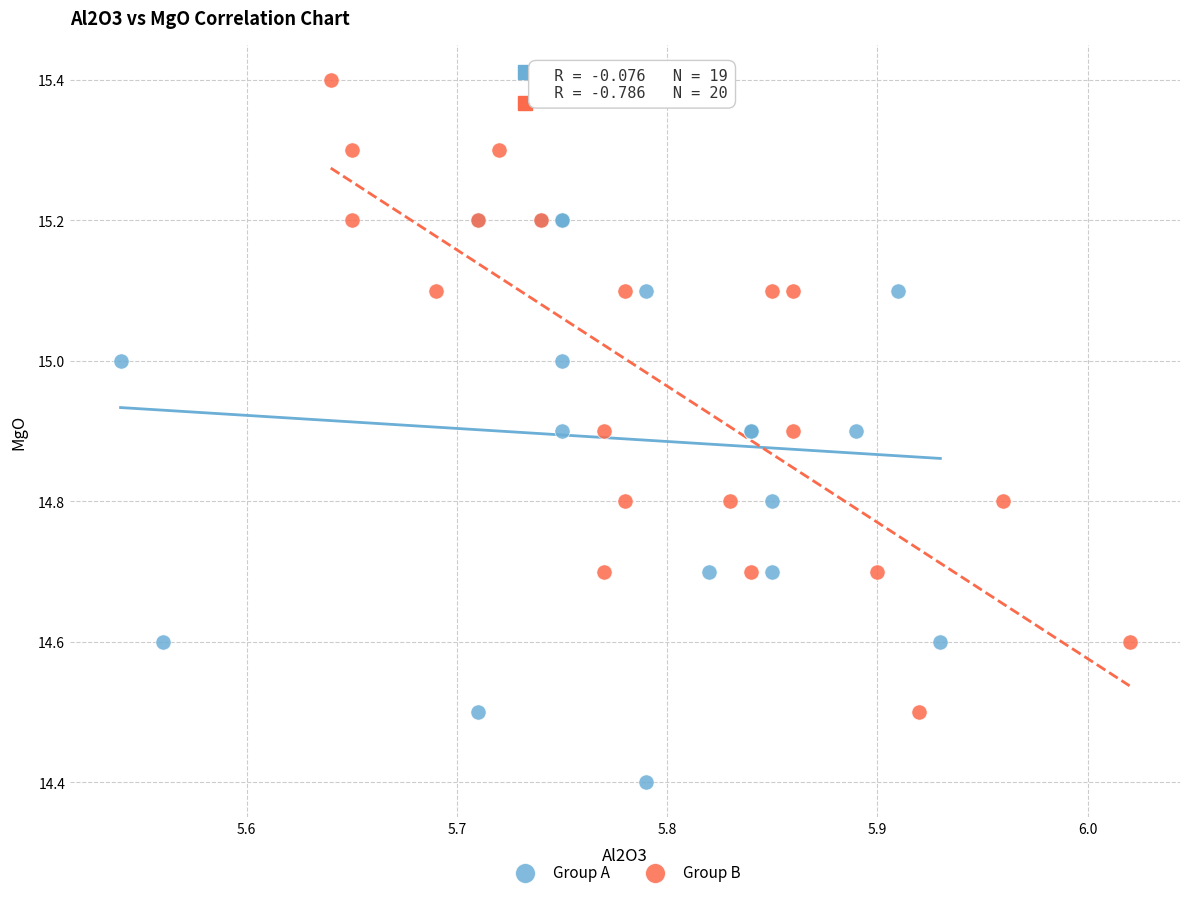

What are all the series names shown in the legend?

Group A, Group B